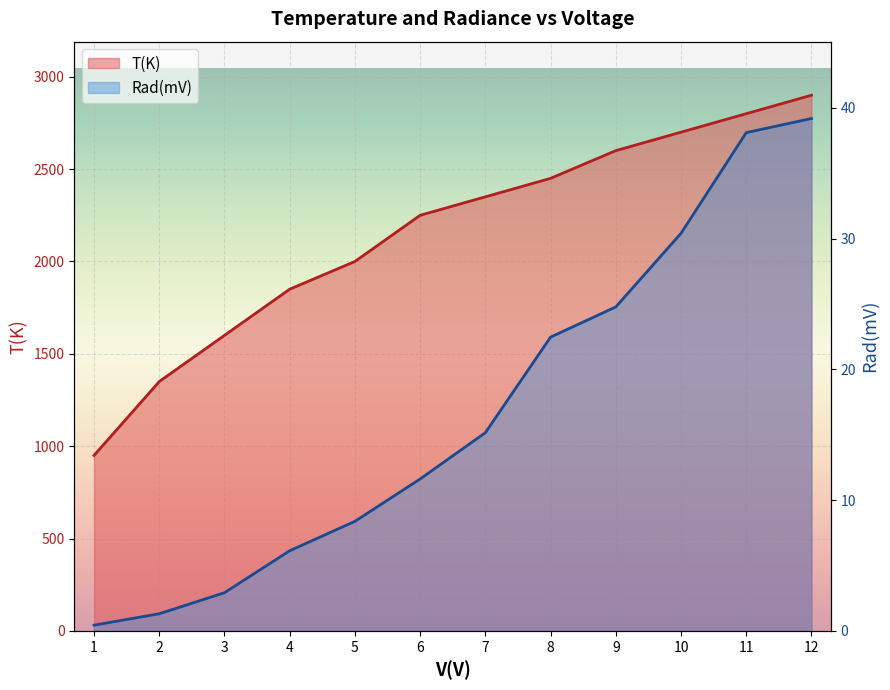

At which label does Rad(mV) first exceed 15?

7.0